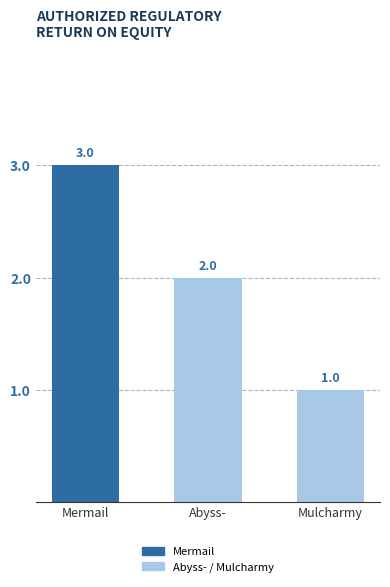

True or false: the data shows 4 at Mermail.

False